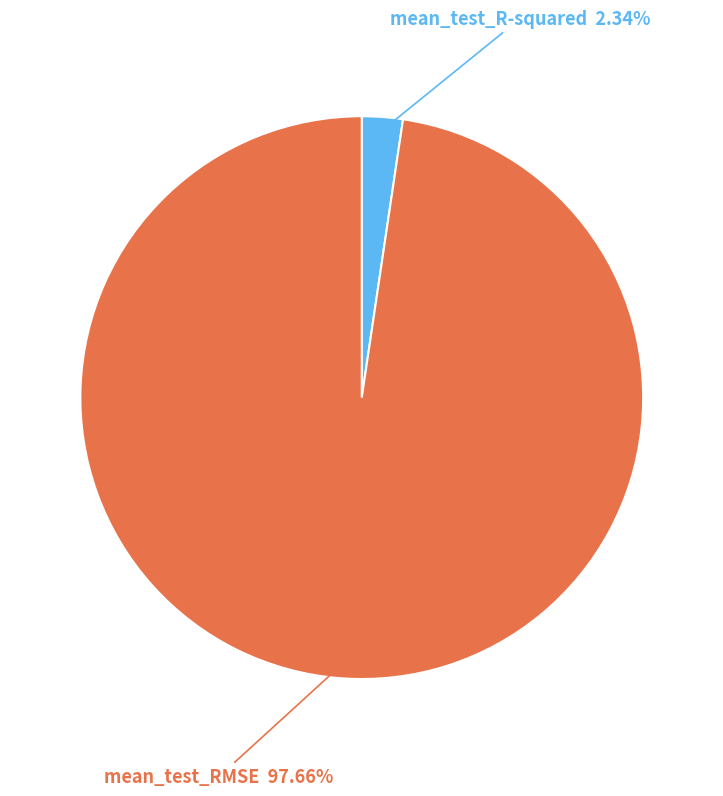

Is there any slice that represents more than half of the pie?

Yes